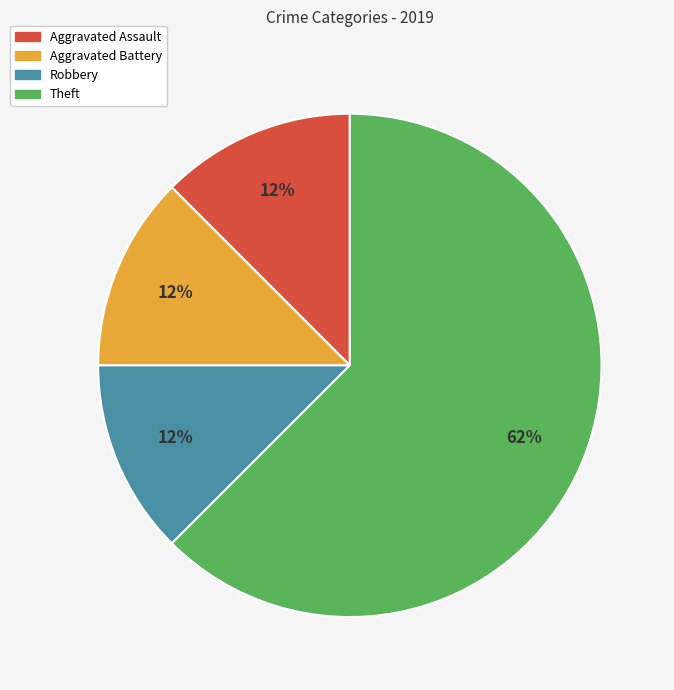

Which category accounts for the majority?

Theft